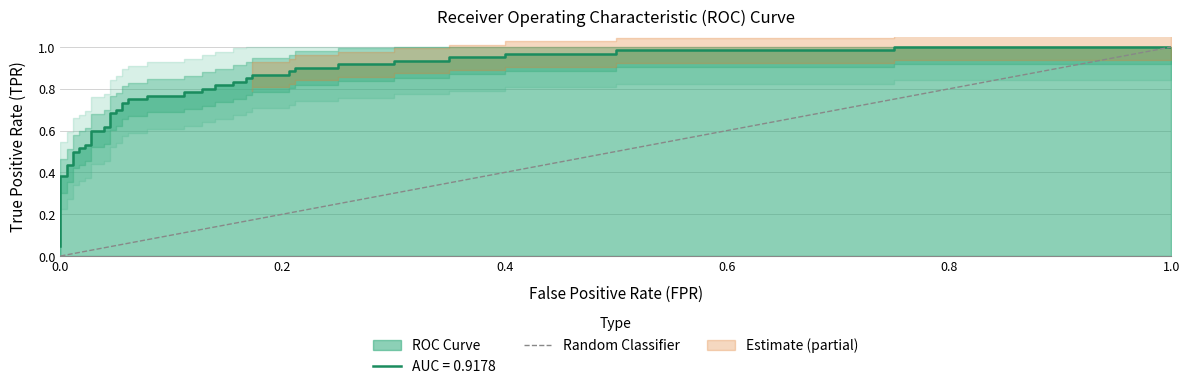

Does the chart display data point markers on the line(s)?

No